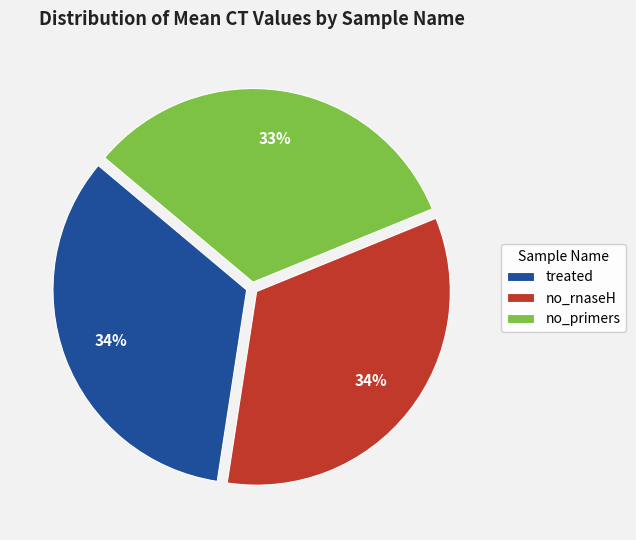

Is it true that no_primers is 20% of the pie?

False